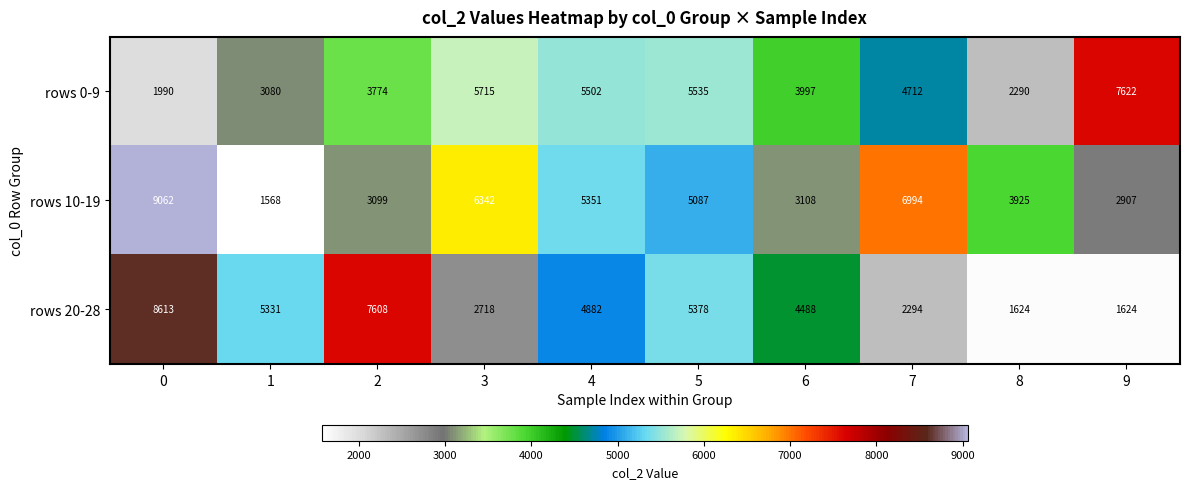

The rows 0-9 series shows 1260 at 8. True or false?

False